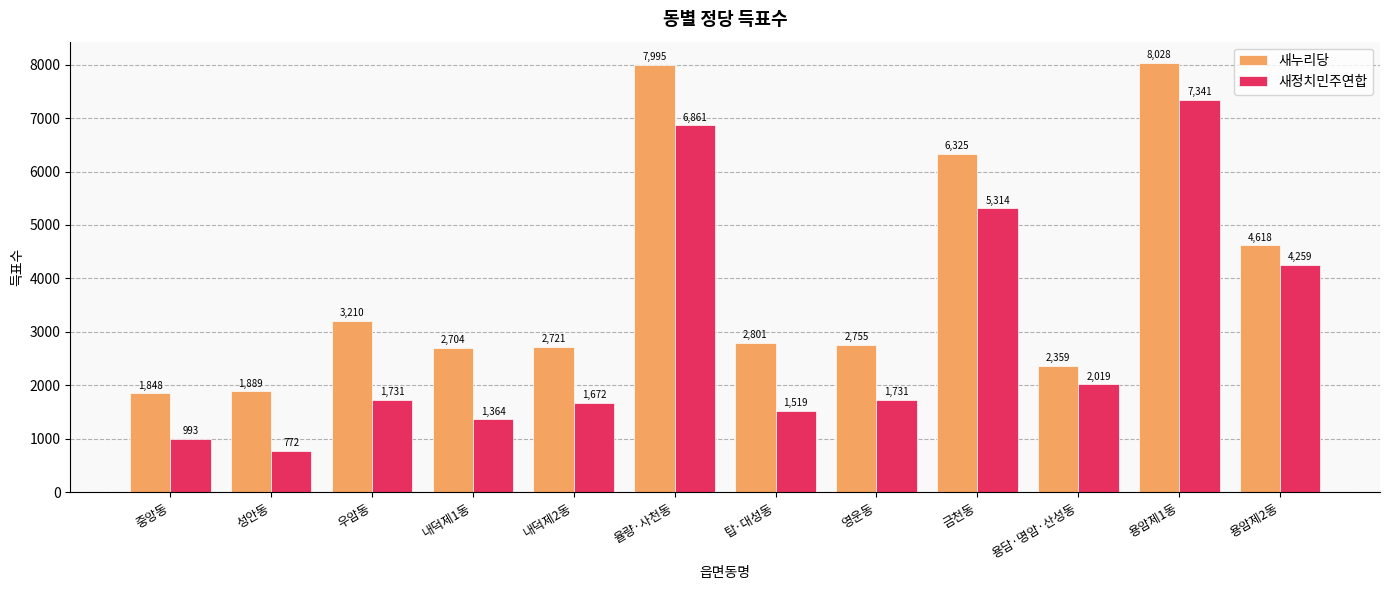

Is it true that 새누리당 equals 2755 at 영운동?

True